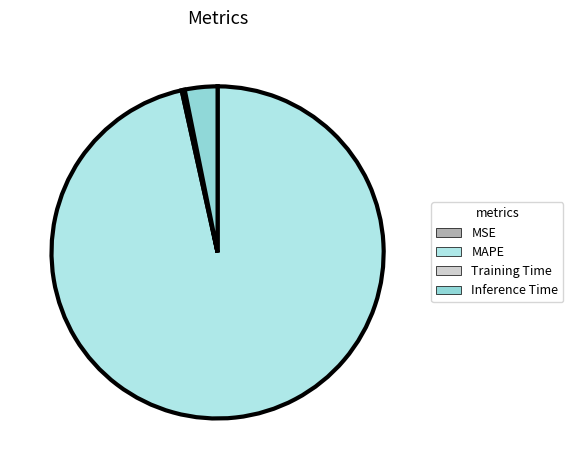

Combined, what portion of the pie is MAPE and MSE?

96.5%